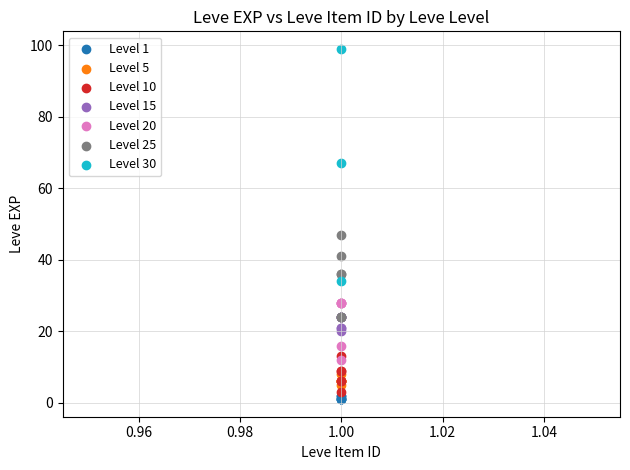

Which series contains the lowest Y value?

Level 1